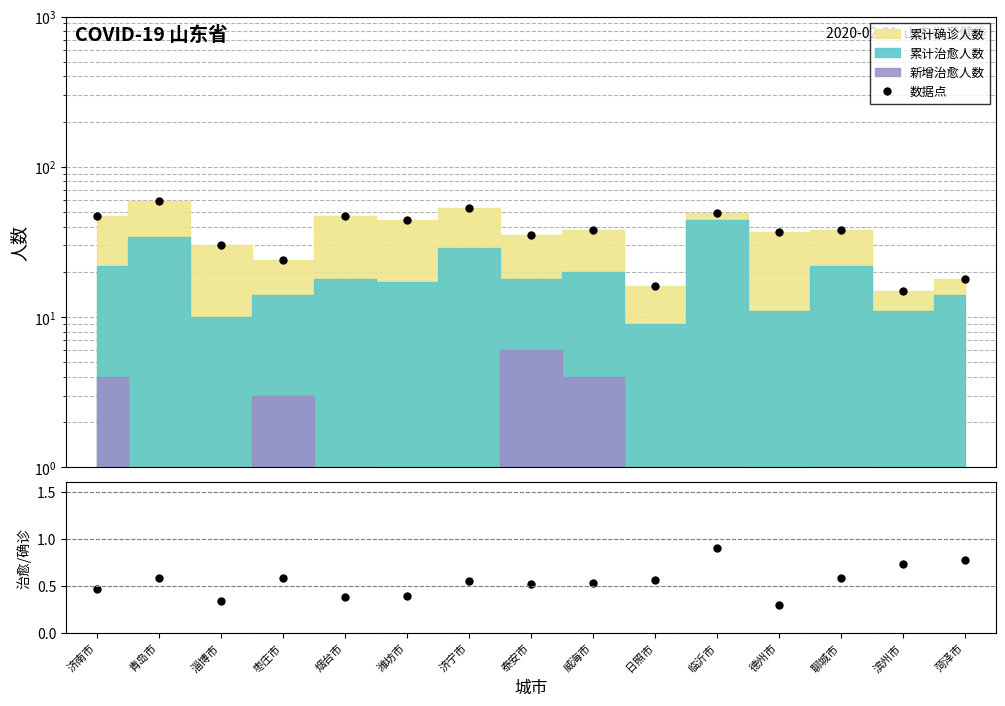

How many data points in 数据点 are above 38?

6